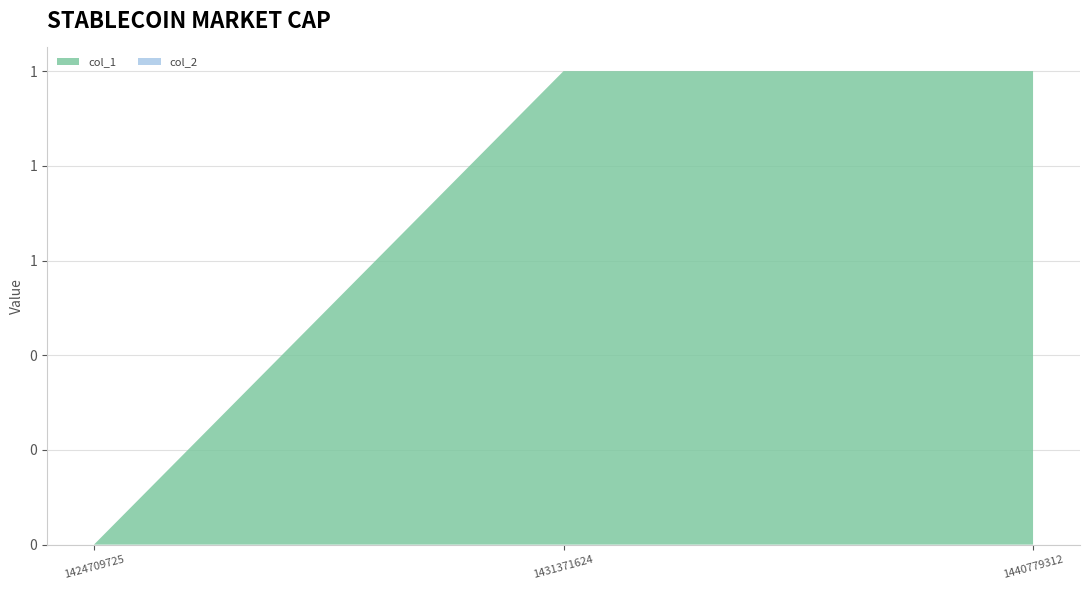

Reading right to left, extract all data points from this chart.

col_1: 1440779312=1	1431371624=1	1424709725=0
col_2: 1440779312=0	1431371624=0	1424709725=0